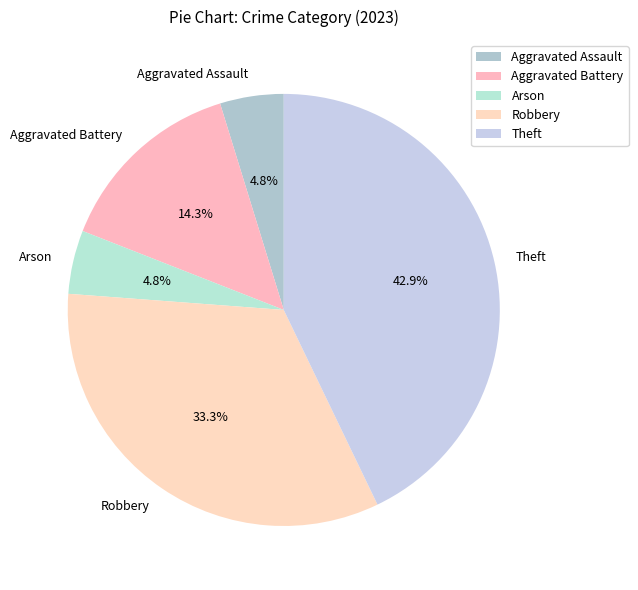

The Theft slice represents 43% of the pie. True or false?

True